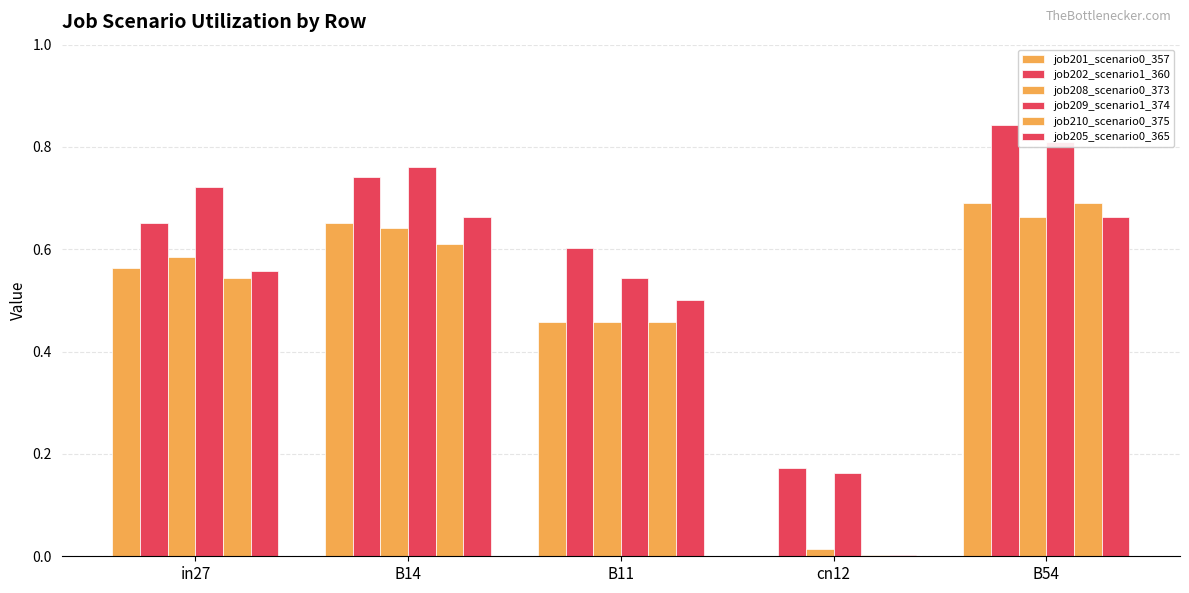

What is the difference between the maximum and minimum values in the job202_scenario1_360 series?

0.7